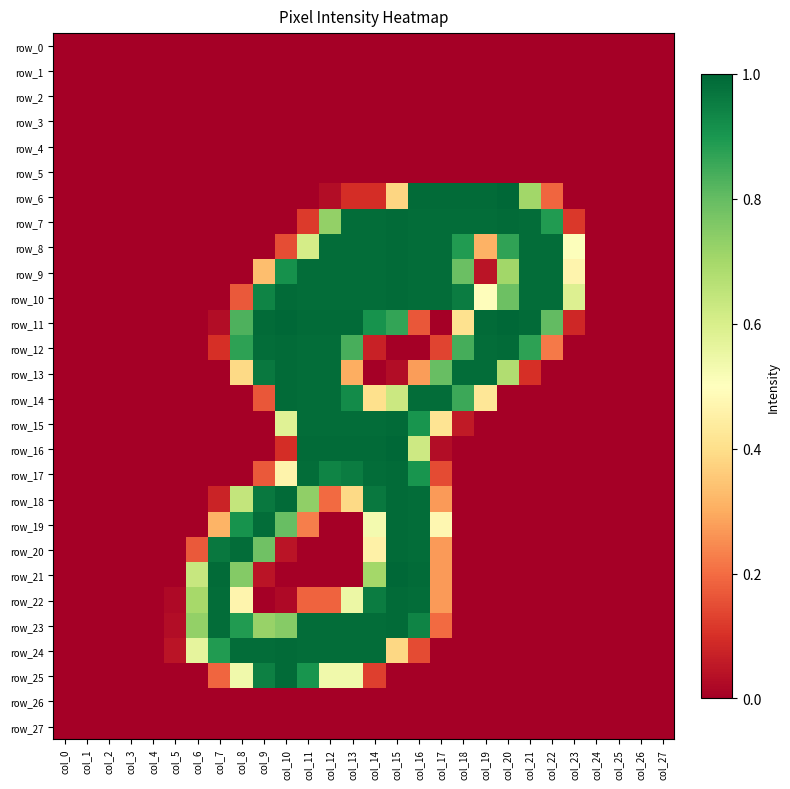

How many data points does each series have?

28